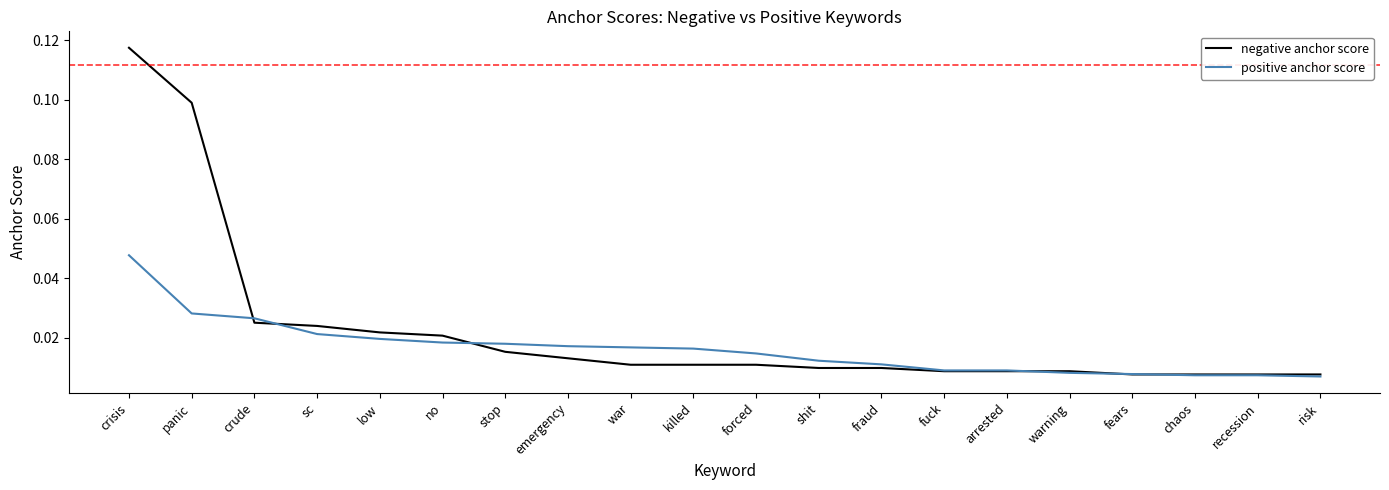

The value of negative anchor score at crisis is 0.1. True or false?

True